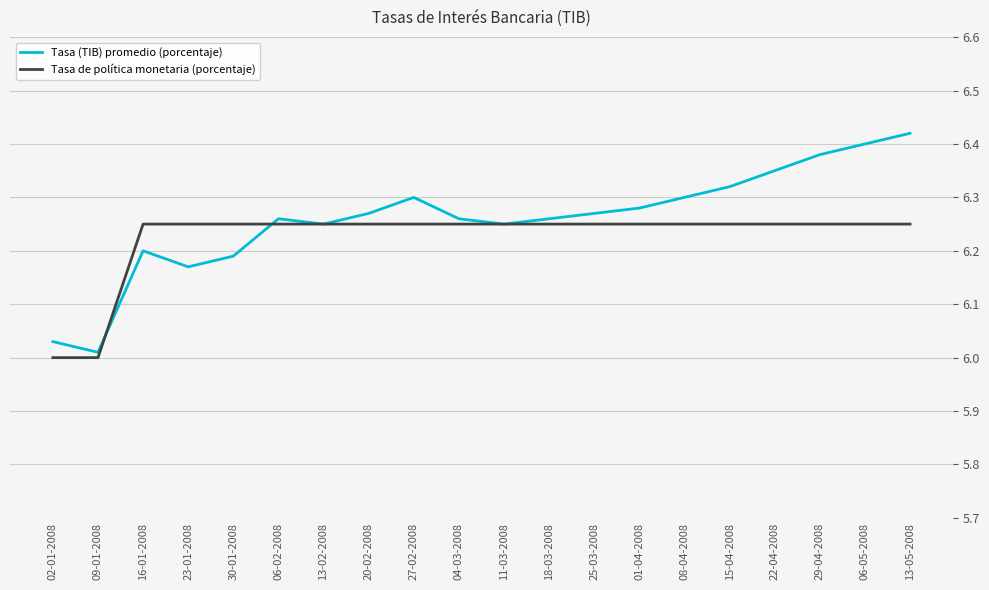

True or false: Tasa de política monetaria (porcentaje) has a value of 6.2 at 13-02-2008.

True